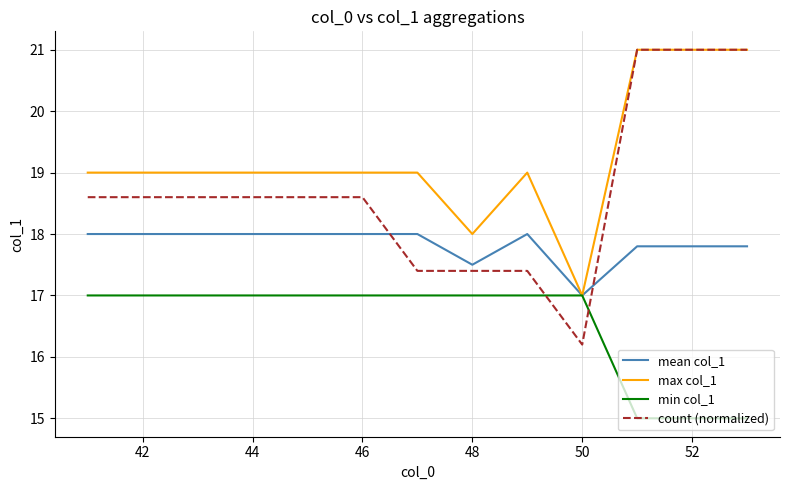

At how many categories does at least one series exceed 16?

13